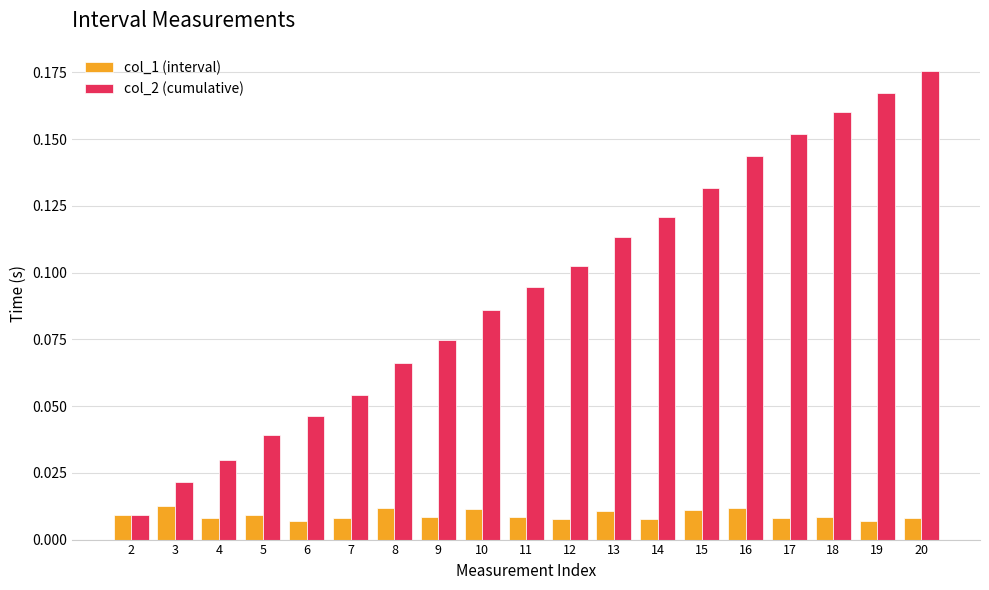

Where is col_2 (cumulative) nearest to the value 0?

2